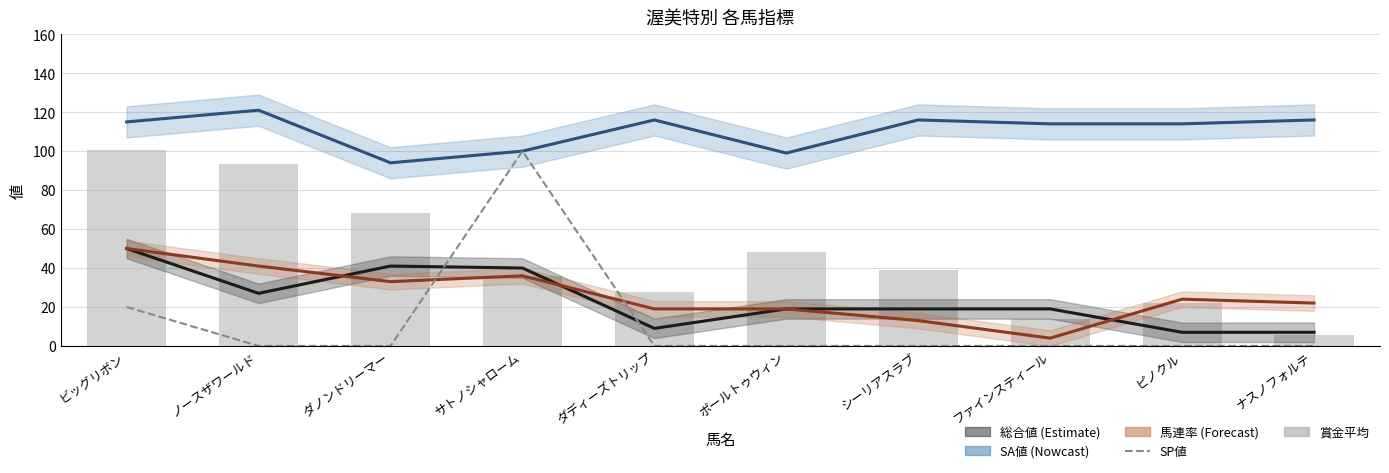

What is the maximum value for 馬連率?

50.0